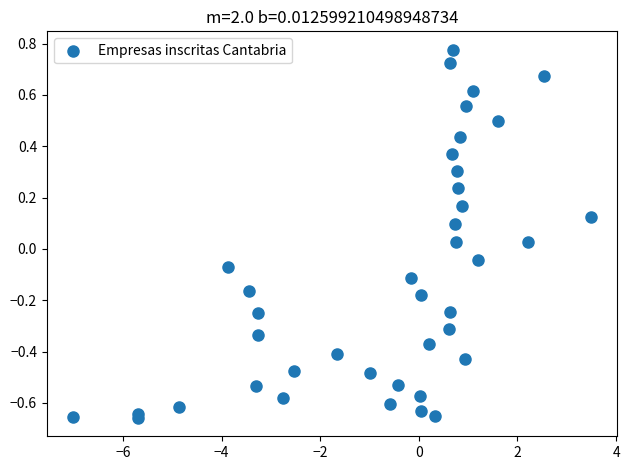

What is the range of Y values (max minus min)?

1.4